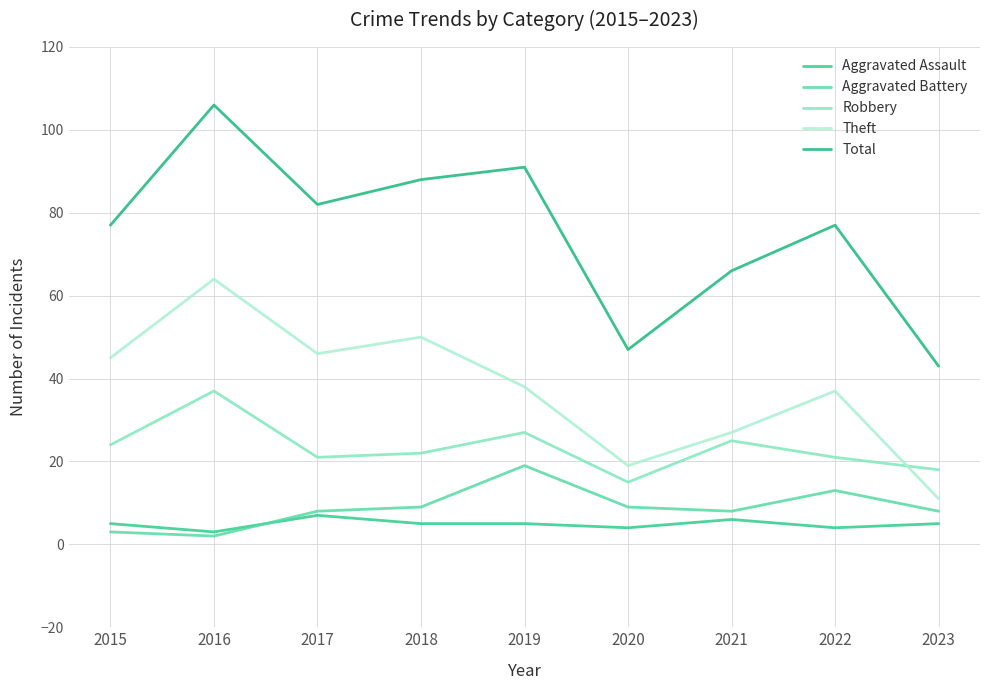

True or false: Total and Robbery cross at least once.

False